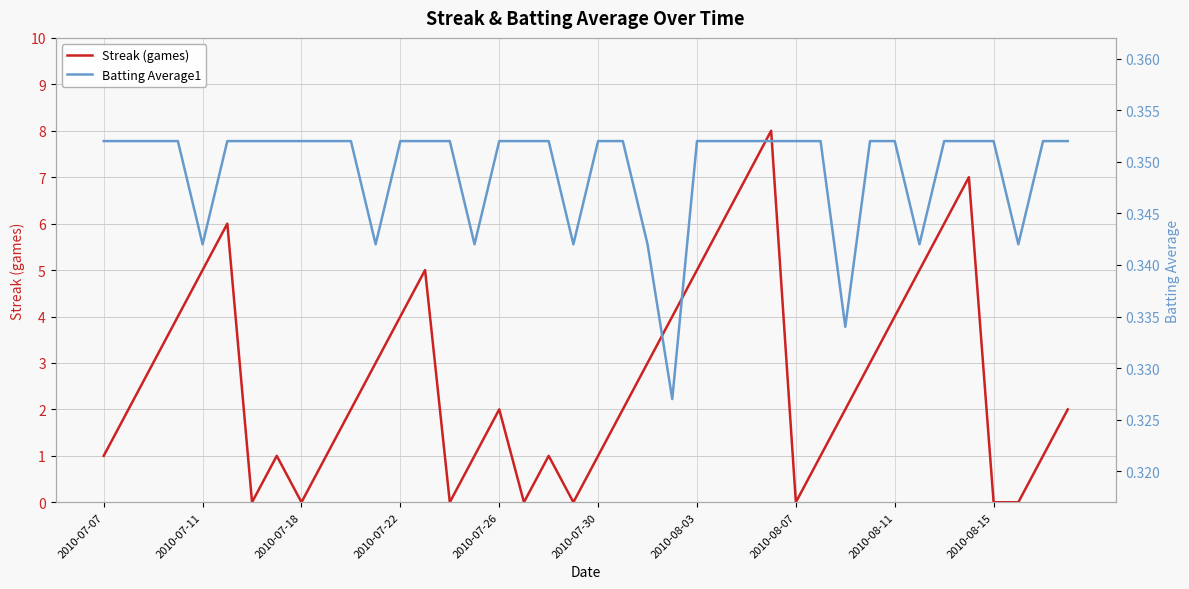

Is it true that Streak (games) equals 1 at 2010-07-07?

True